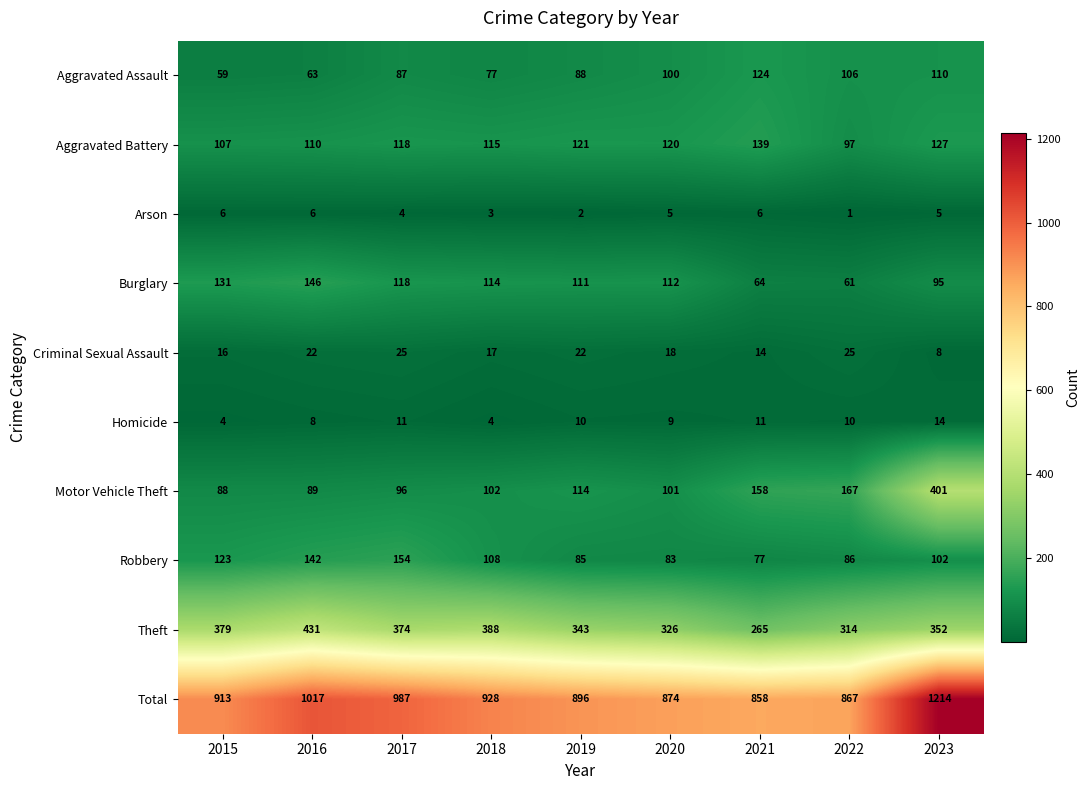

Read the Aggravated Assault value at 2018, to the nearest 5.

75